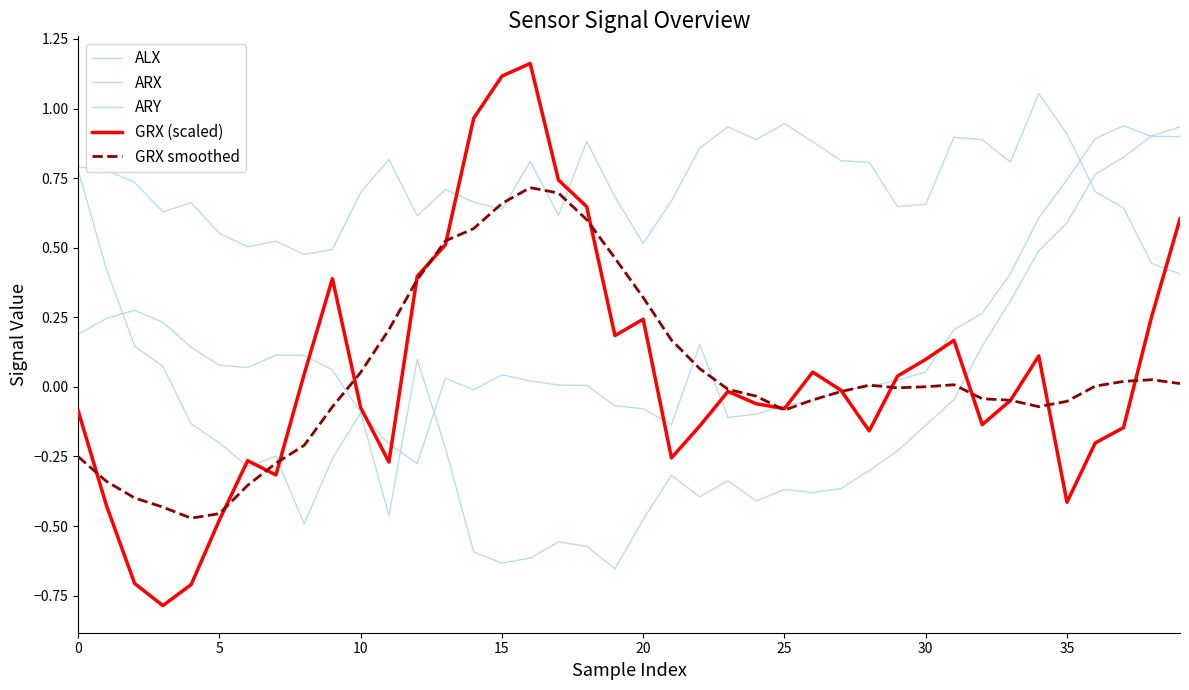

Where is the first local maximum for GRX smoothed?

16